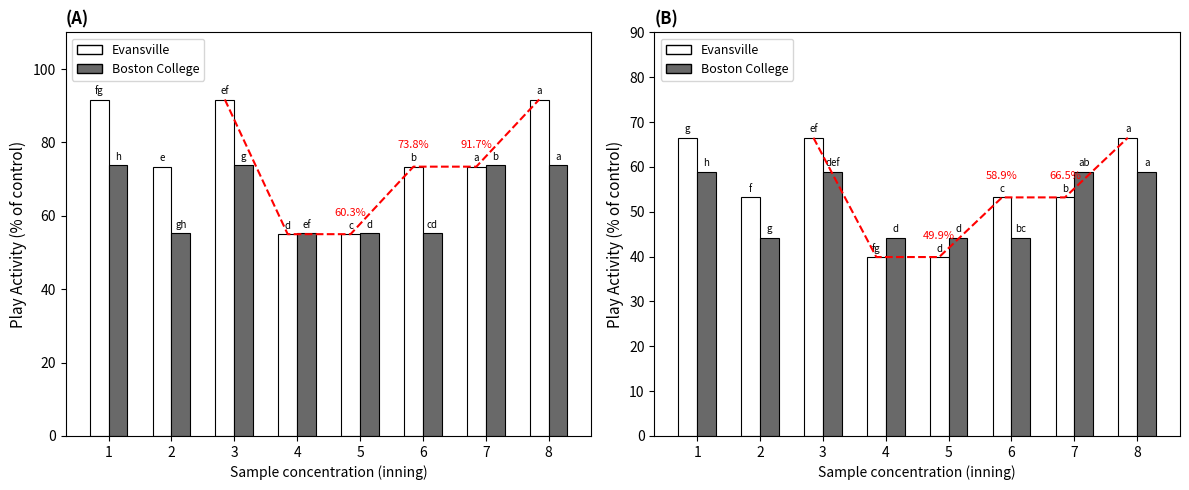

What is the sum of the Evansville values at 8 and 6?

119.7